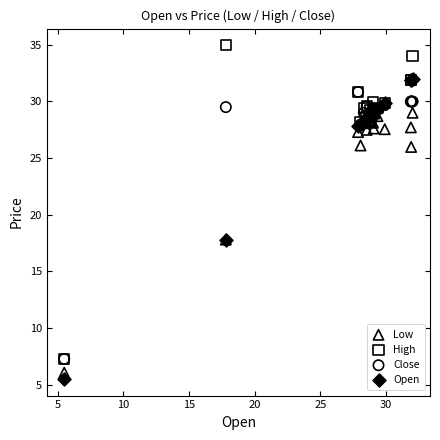

Which series contains the lowest Y value?

Open